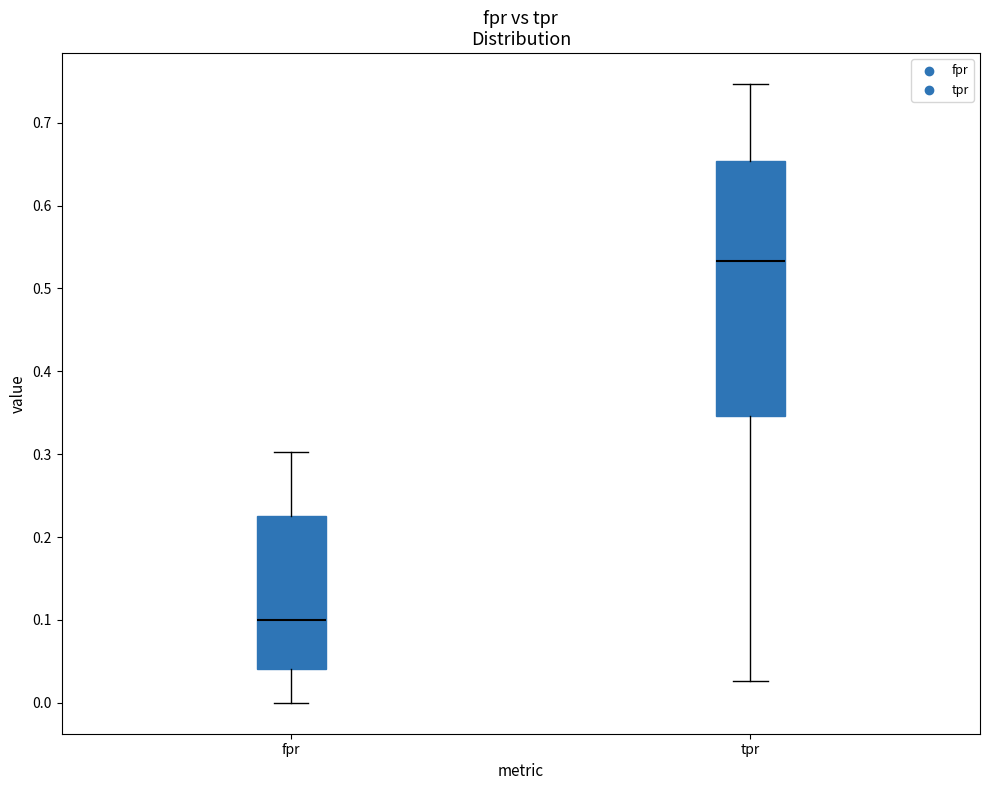

Reading left to right, read every box against the y-axis: the position of its median line, the range the box covers, and the ends of its whiskers. The values are not printed on the chart, so give them approximately, as read against the axis.

fpr: median 0.10, box 0.04 to 0.23, whiskers 0.00 to 0.30
tpr: median 0.53, box 0.35 to 0.65, whiskers 0.03 to 0.75